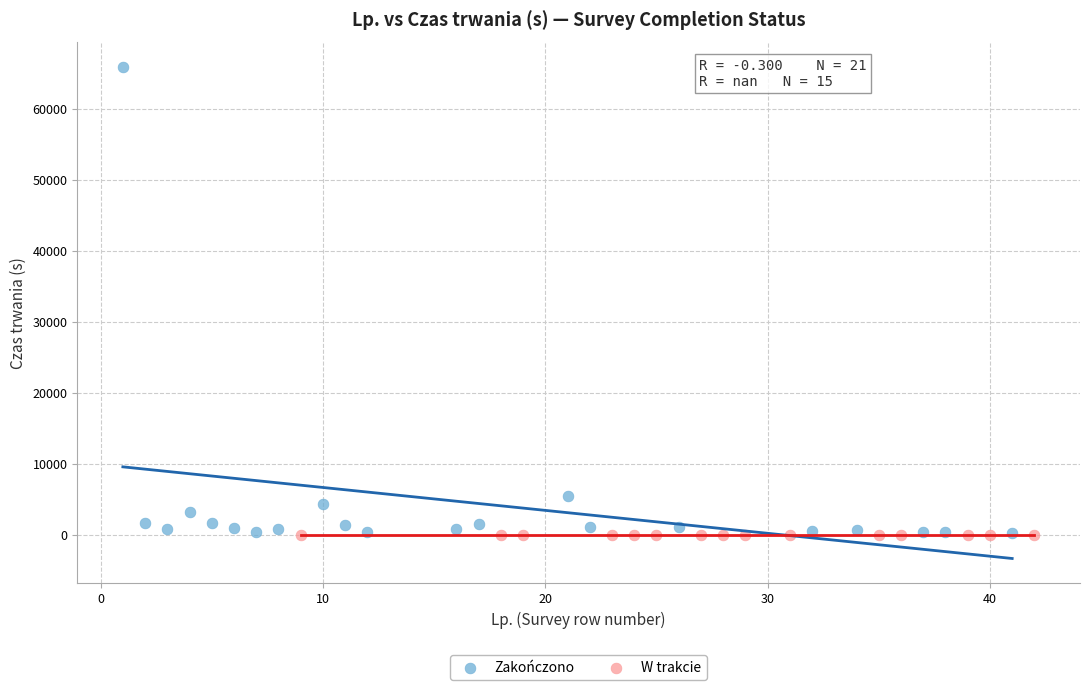

Which series reaches the maximum Y coordinate?

Zakończono